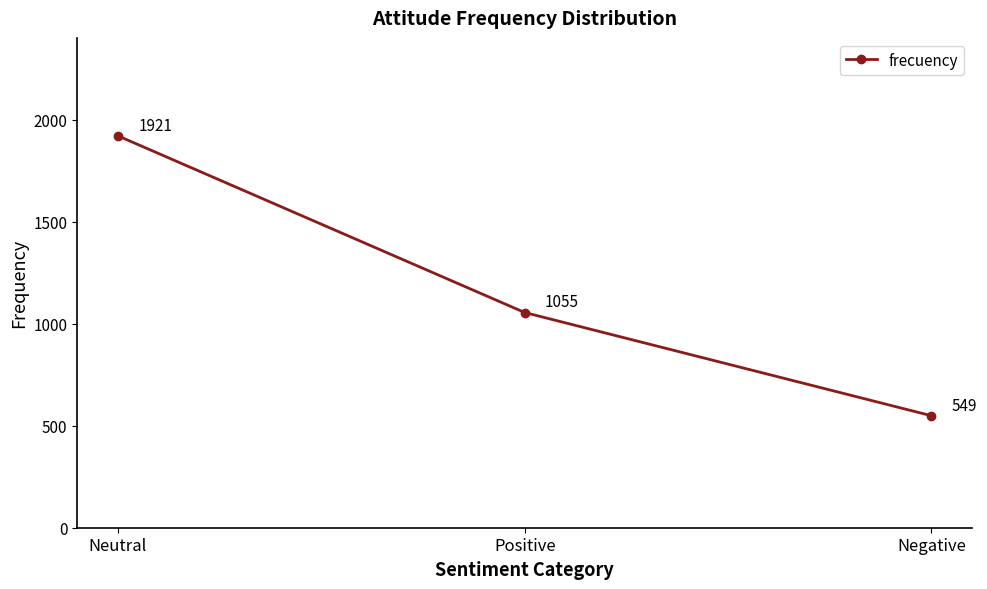

The chart shows a value of 876 at Negative. True or false?

False